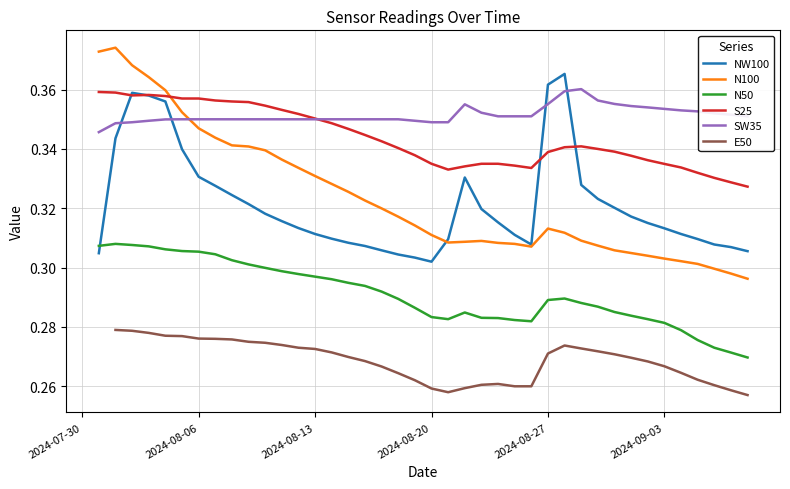

Does the chart have visible grid lines?

Yes